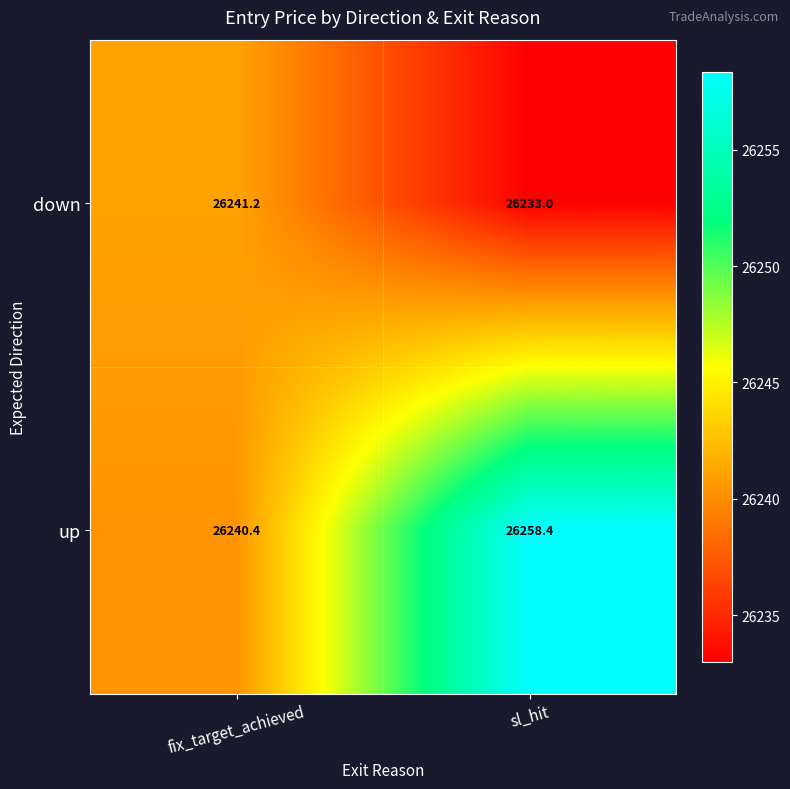

Count the number of data series in this chart.

2